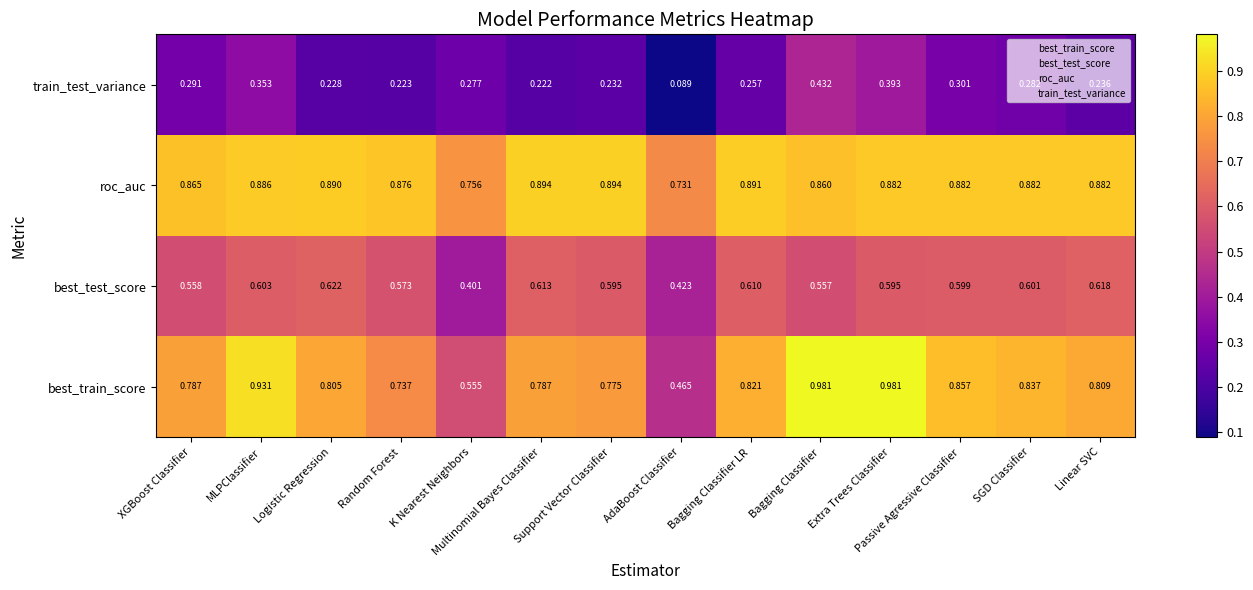

Rank the series by their maximum value, from highest to lowest.

best_train_score, roc_auc, best_test_score, train_test_variance